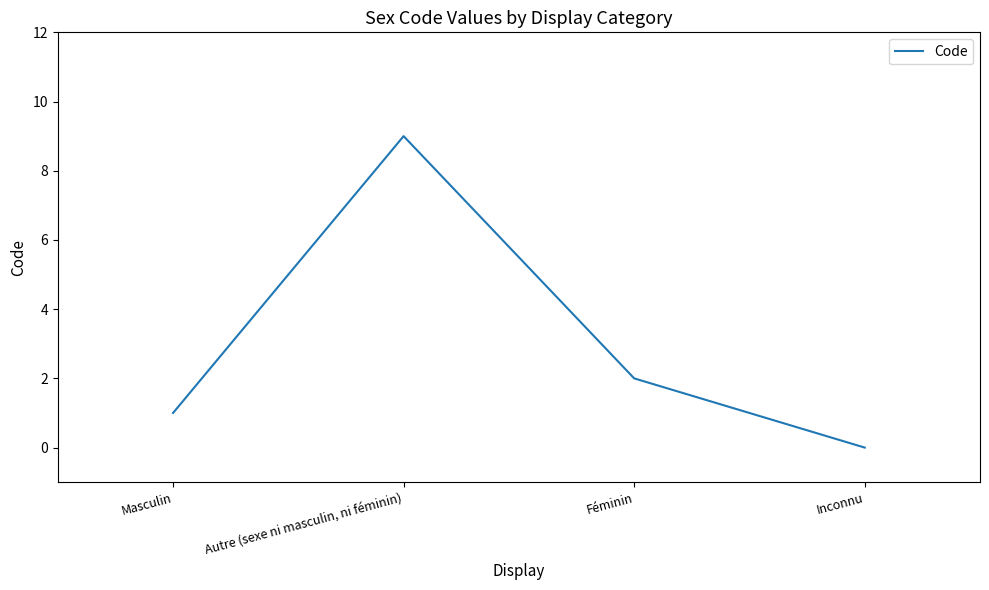

What position from the right is Inconnu?

1